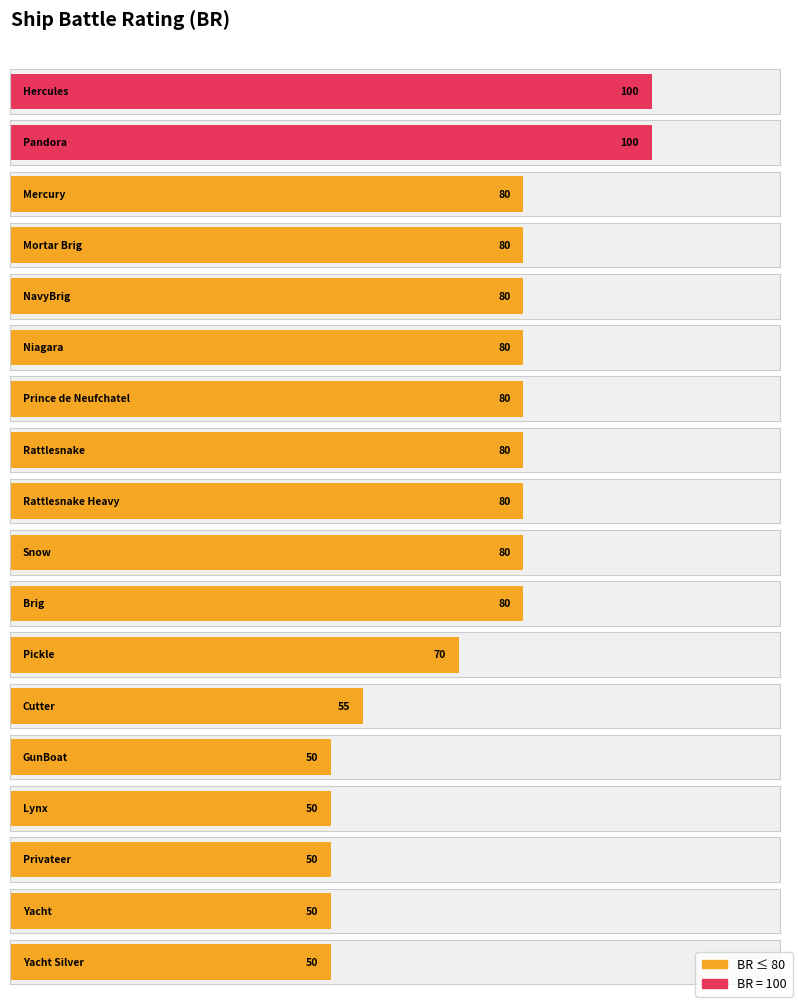

The value at Prince de Neufchatel is 129. True or false?

False